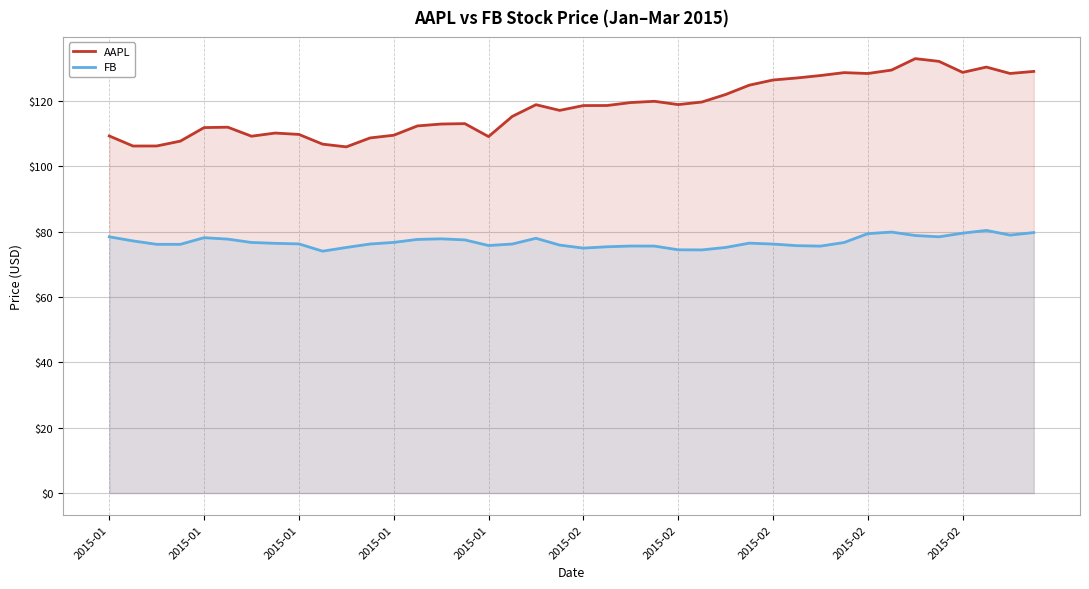

True or false: FB and AAPL intersect in this chart.

False